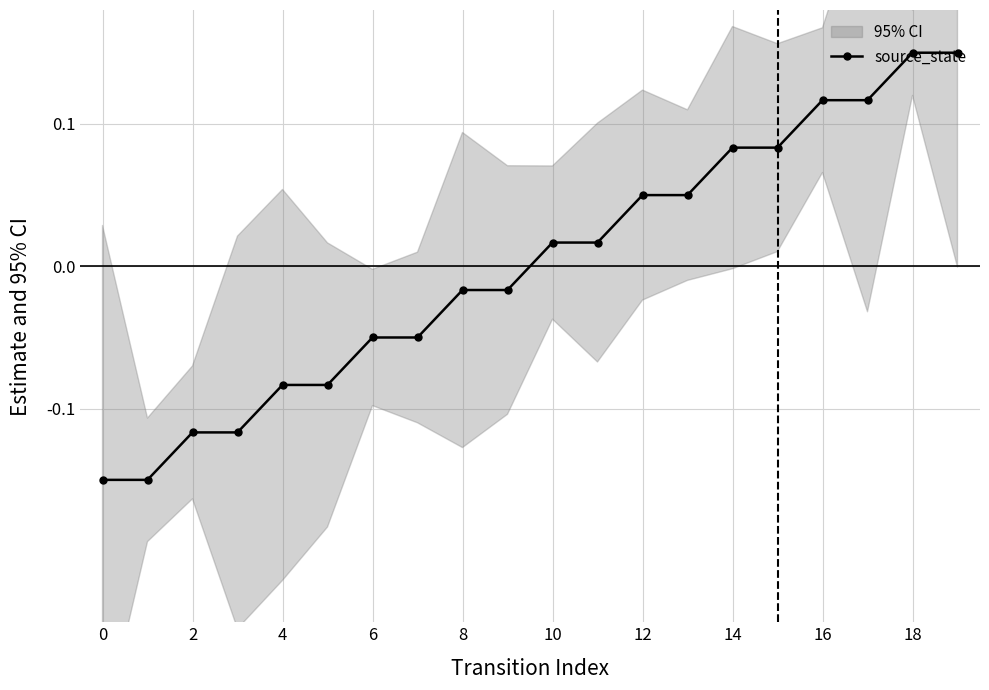

Which category has the highest value across all series?

18